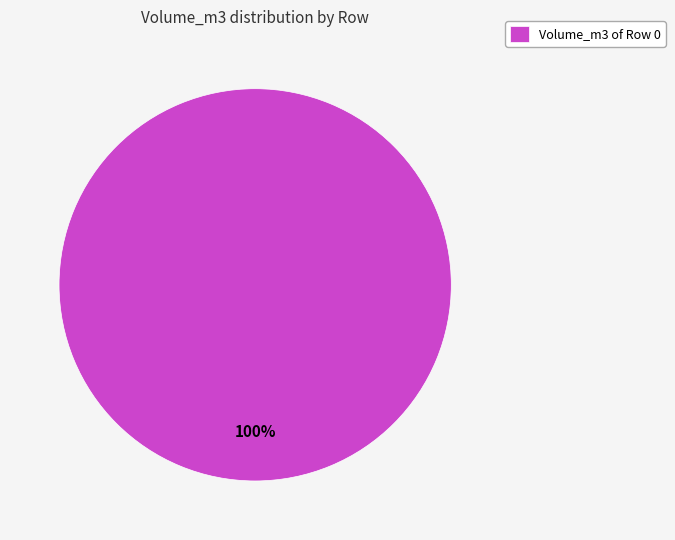

Is it true that Volume_m3 of Row 0 is 100% of the pie?

True